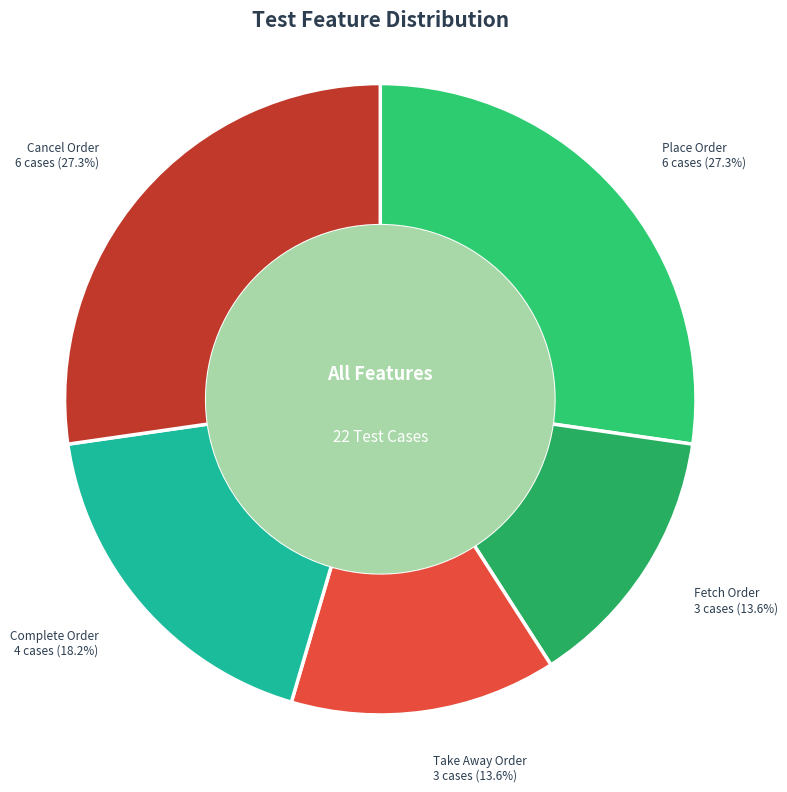

How many segments does this pie chart have?

5